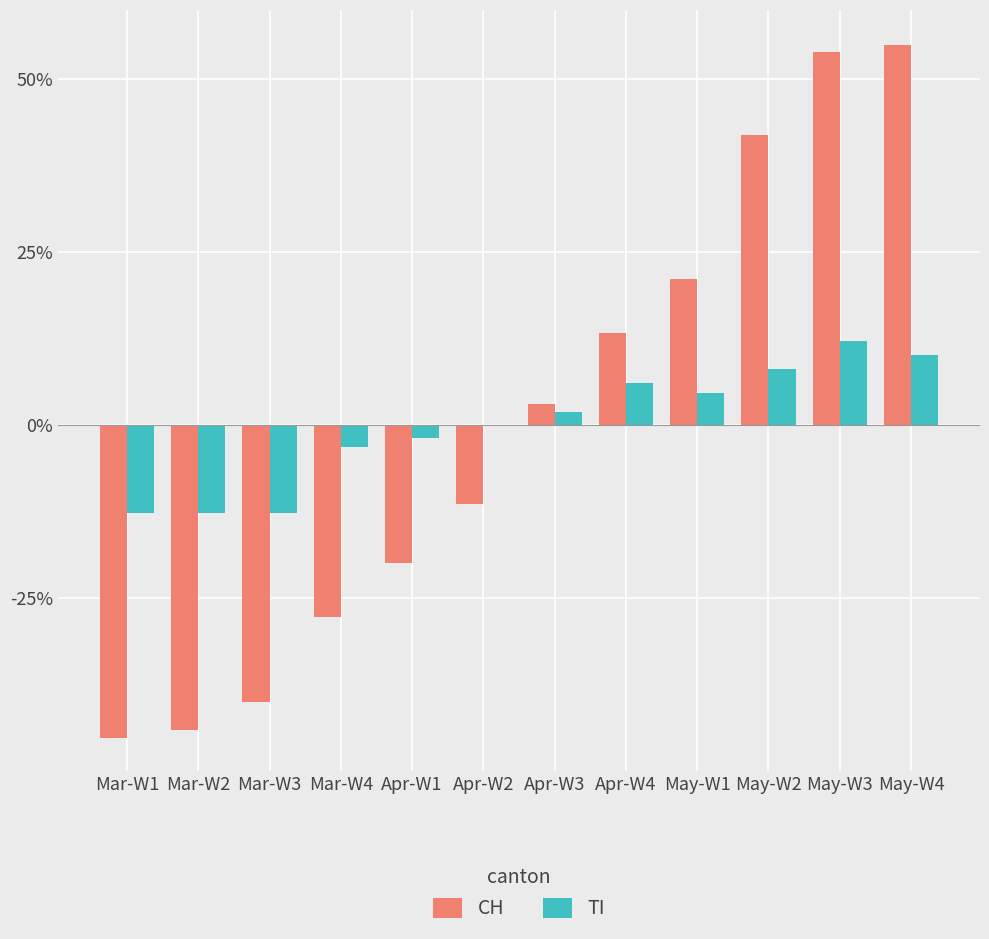

The TI series shows 2.5 at May-W4. True or false?

False